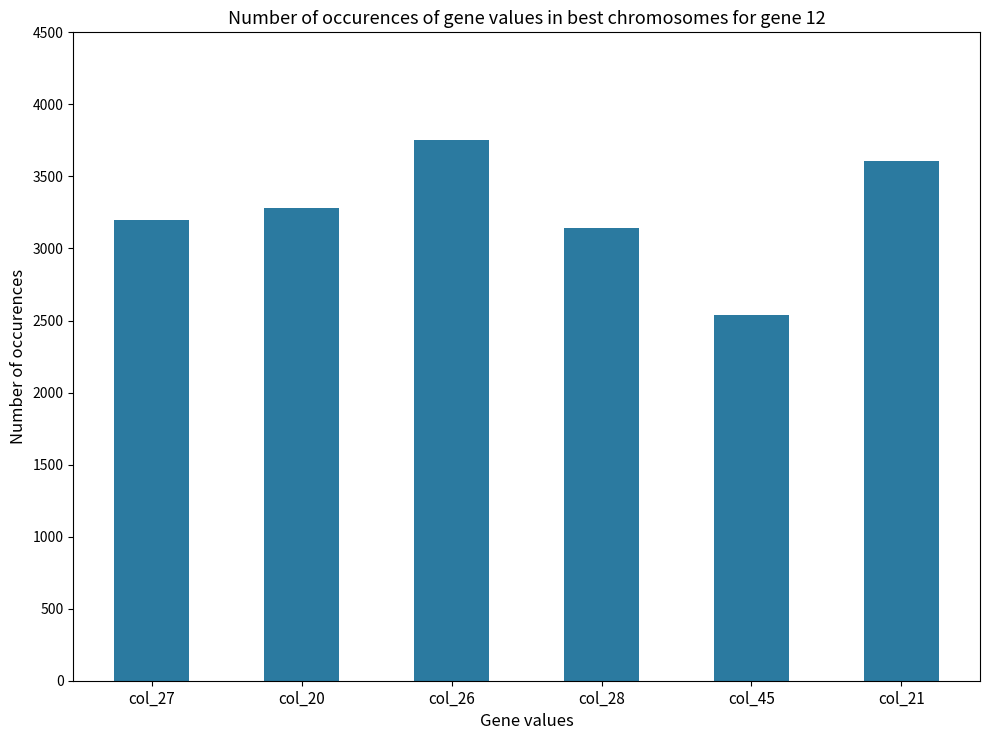

What is the value of the 3rd bar from the left?

3750